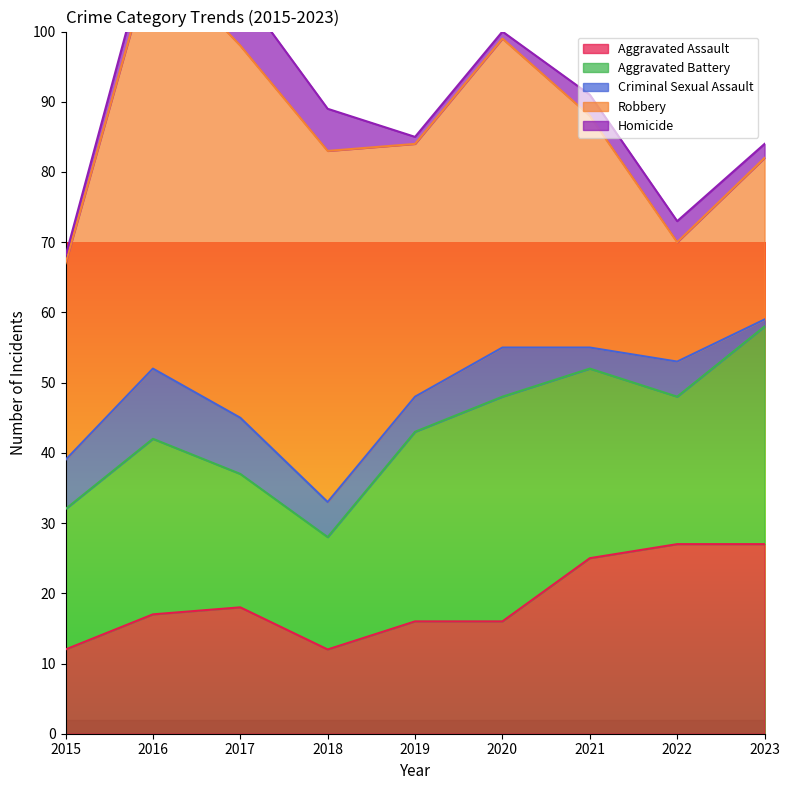

The Homicide series shows 3 at 2023. True or false?

False